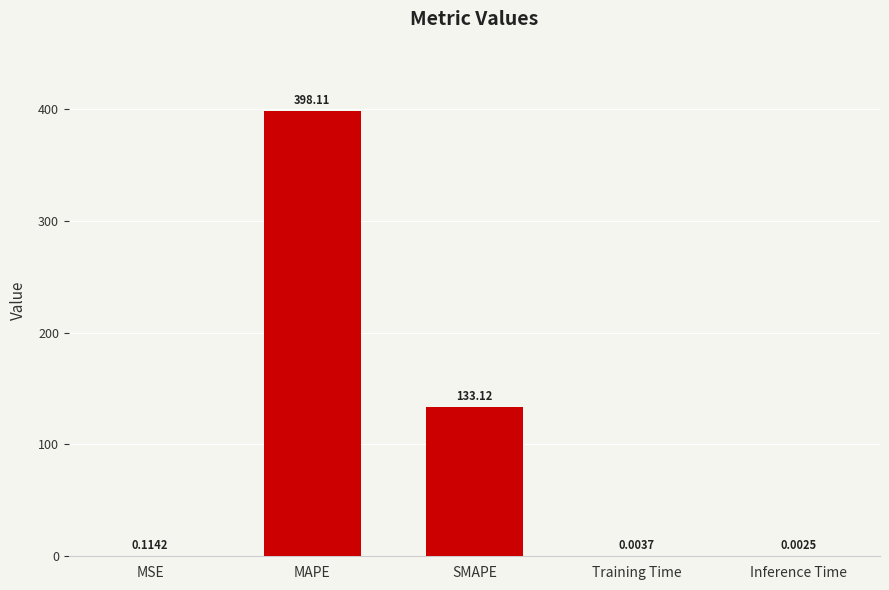

True or false: the data shows 398.1 at MAPE.

True